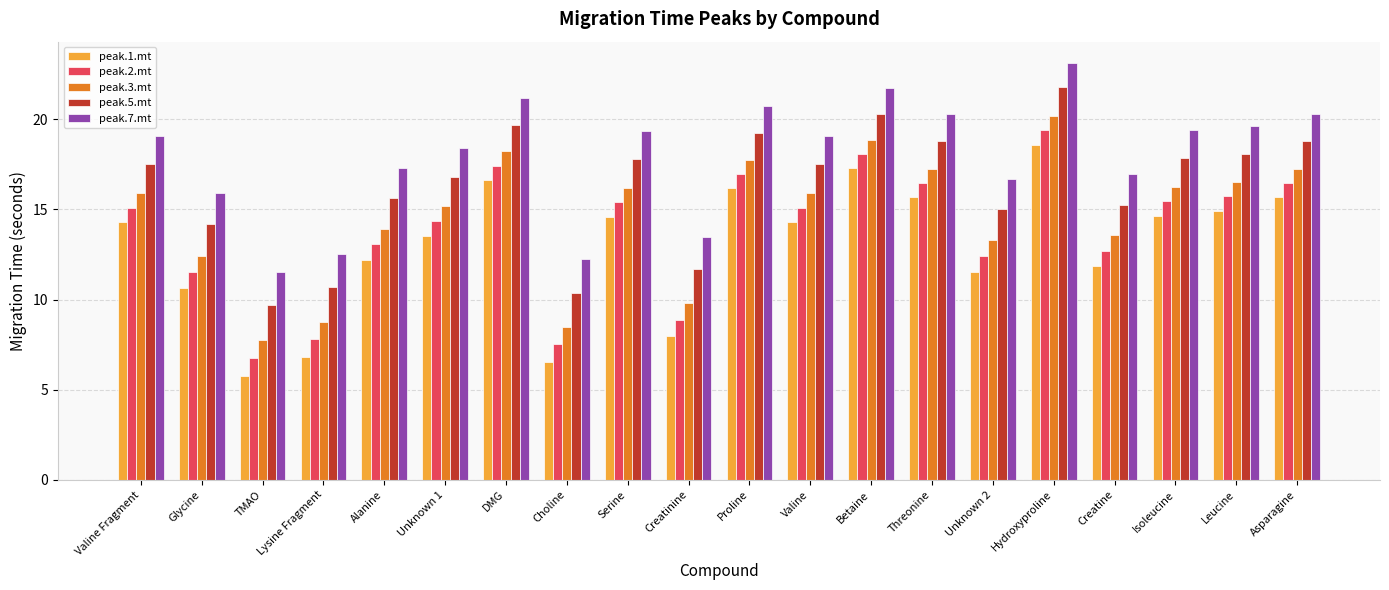

List the series in order of their overall mean, highest first.

peak.7.mt, peak.5.mt, peak.3.mt, peak.2.mt, peak.1.mt